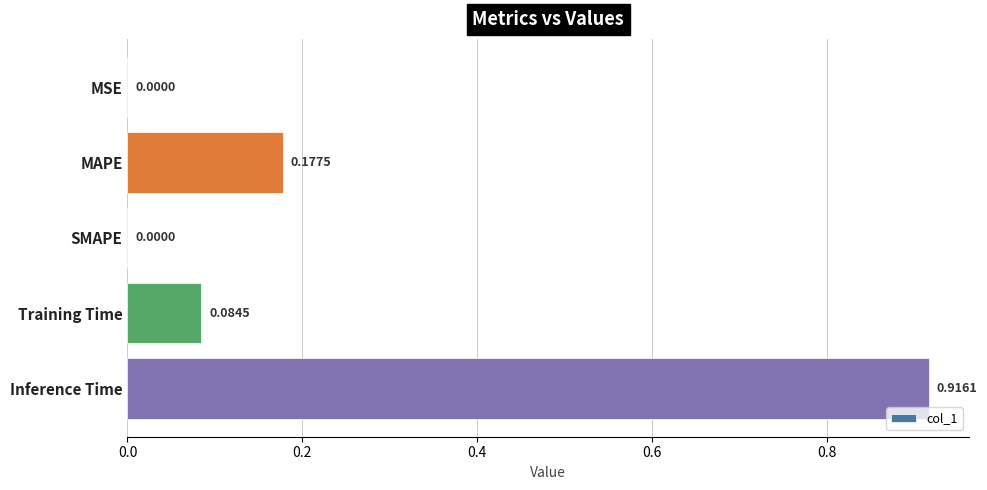

What is the change in value from SMAPE to Inference Time?

+0.9